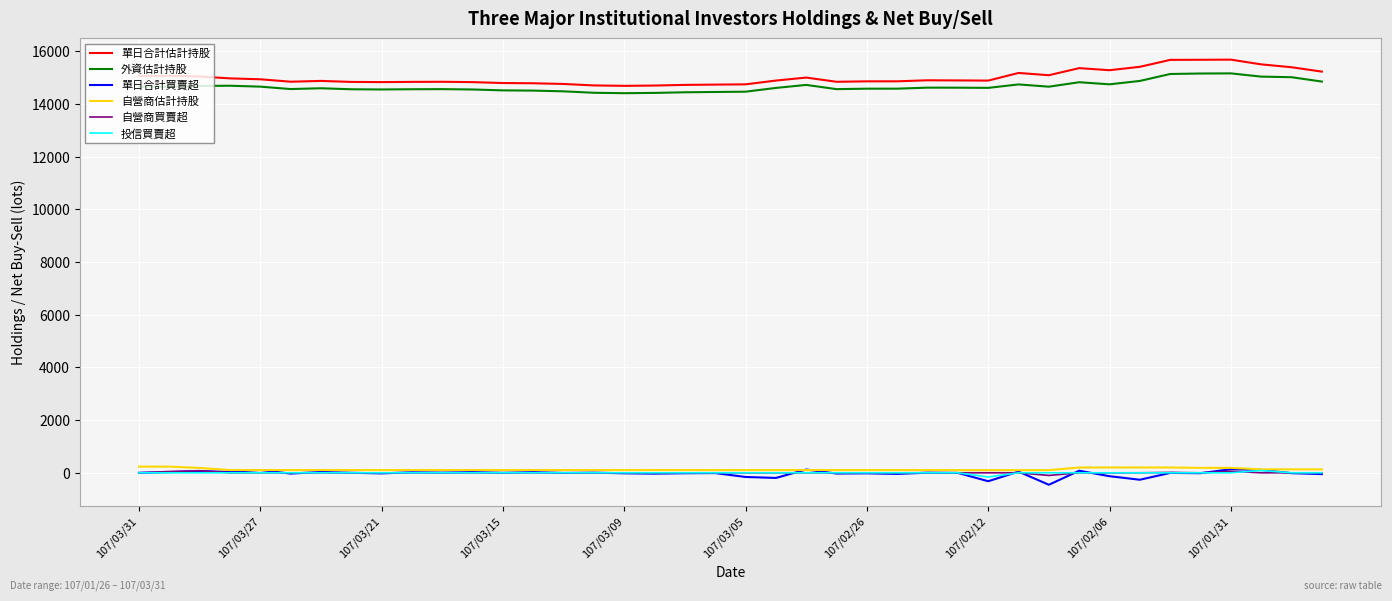

What is the maximum value shown in the chart?

15676